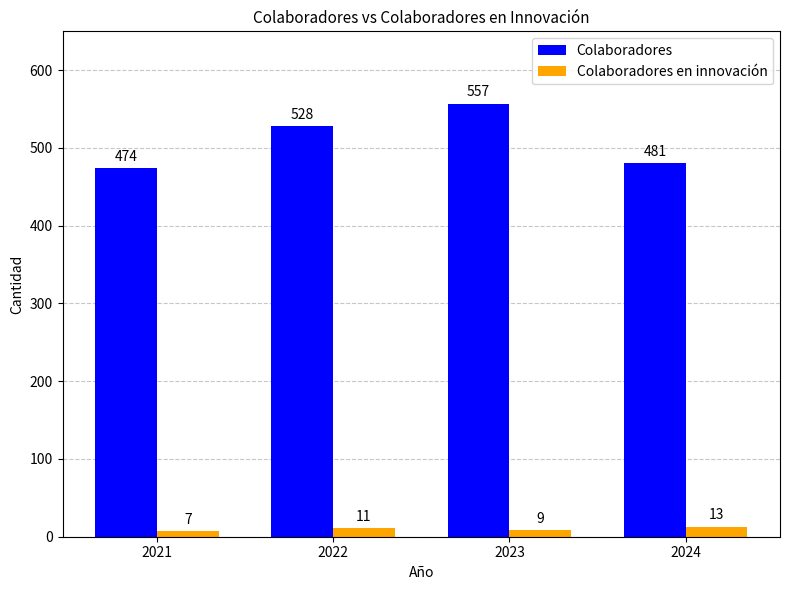

Rank the series by their average value, from highest to lowest.

Colaboradores, Colaboradores en innovación